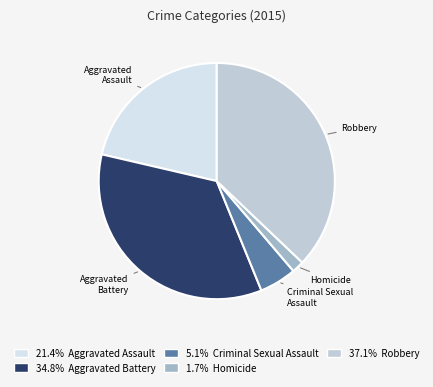

Approximately how many times larger is the value at Aggravated Assault compared to Robbery?

0.6